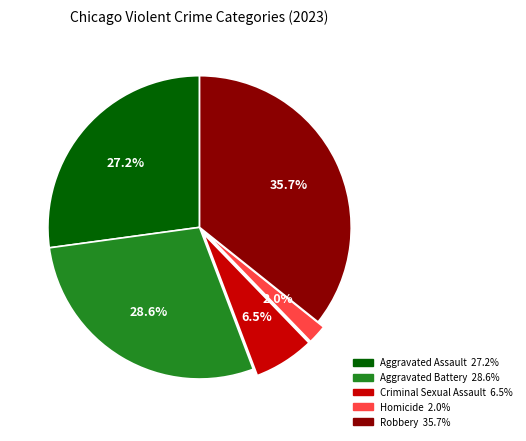

The Aggravated Assault slice represents 27% of the pie. True or false?

True